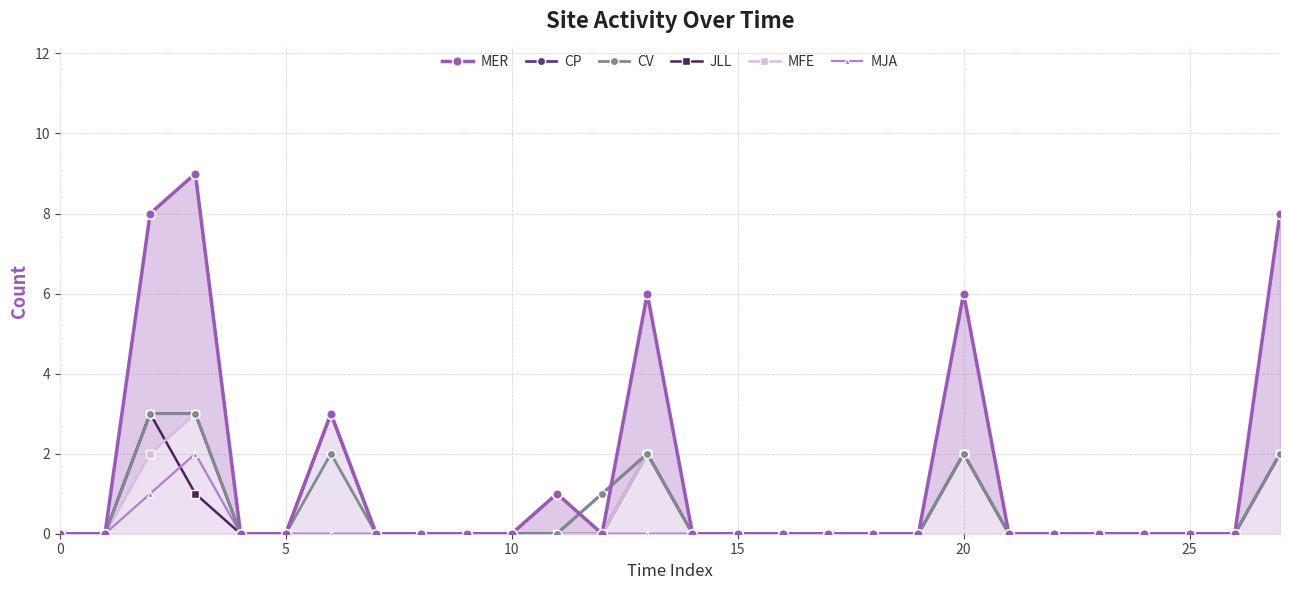

What is the label of the 21st point from the left?

20